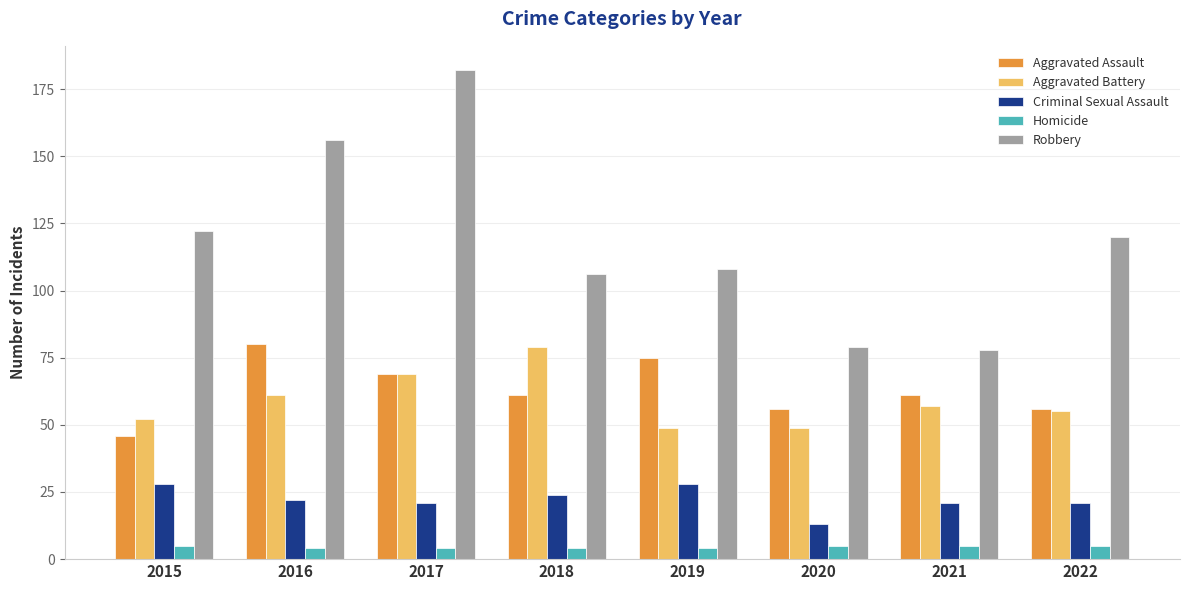

How many bars are there in each group?

5